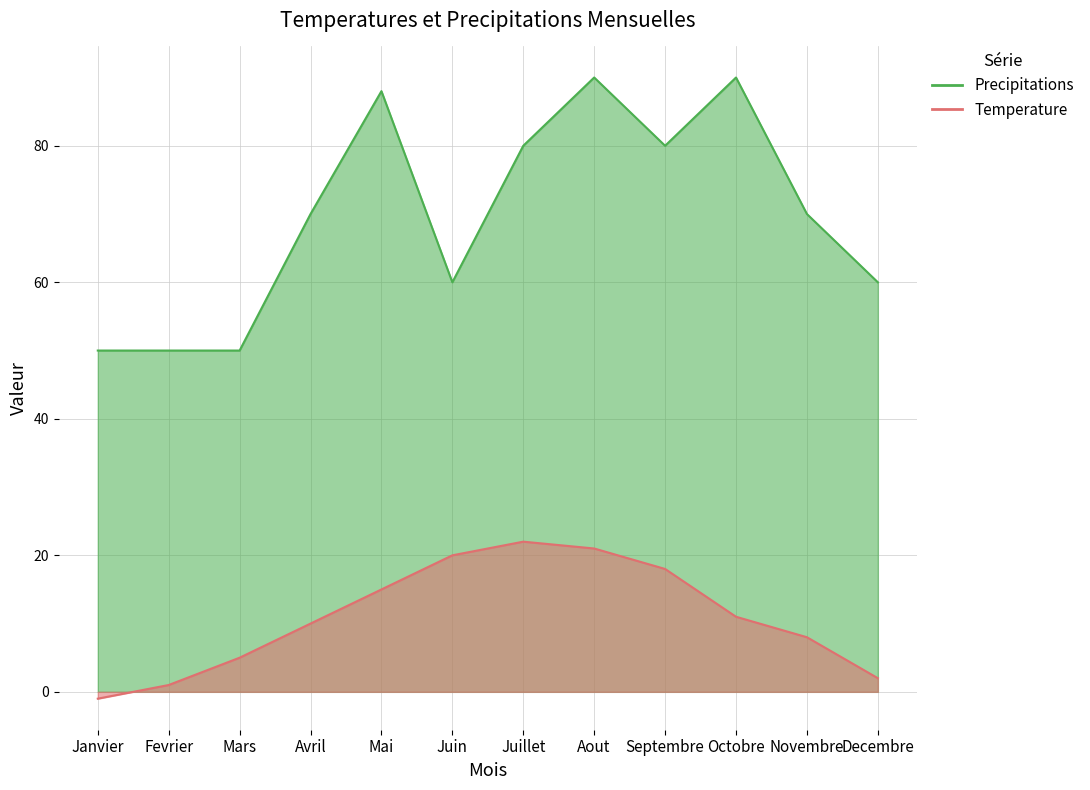

Which series changed the most between Janvier and Decembre?

Precipitations